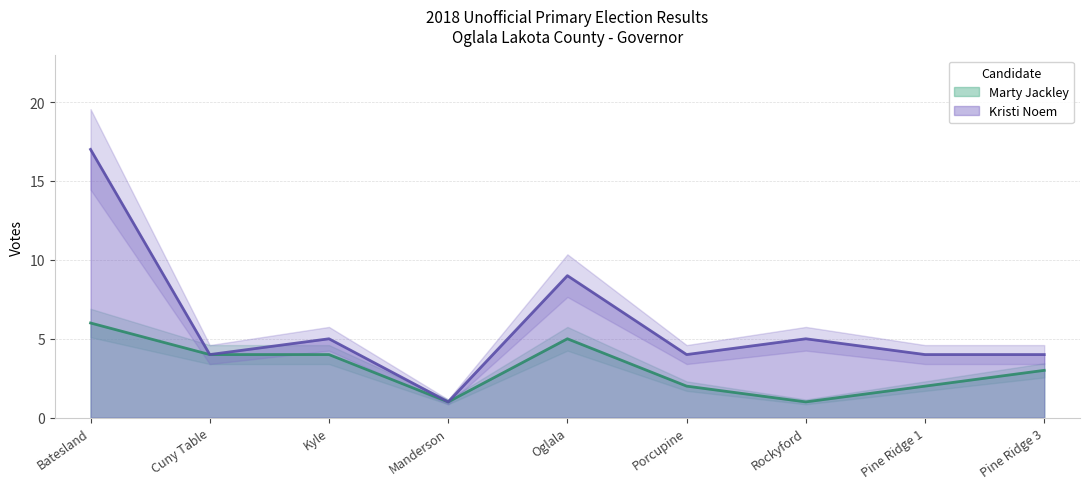

Reading left to right, transcribe all the data shown in this chart.

Marty Jackley: Batesland=6	Cuny Table=4	Kyle=4	Manderson=1	Oglala=5	Porcupine=2	Rockyford=1	Pine Ridge 1=2	Pine Ridge 3=3
Kristi Noem: Batesland=17	Cuny Table=4	Kyle=5	Manderson=1	Oglala=9	Porcupine=4	Rockyford=5	Pine Ridge 1=4	Pine Ridge 3=4